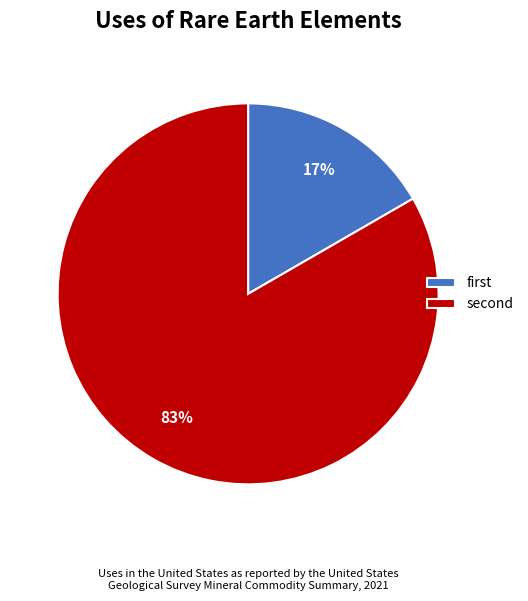

Is there any slice that represents more than half of the pie?

Yes